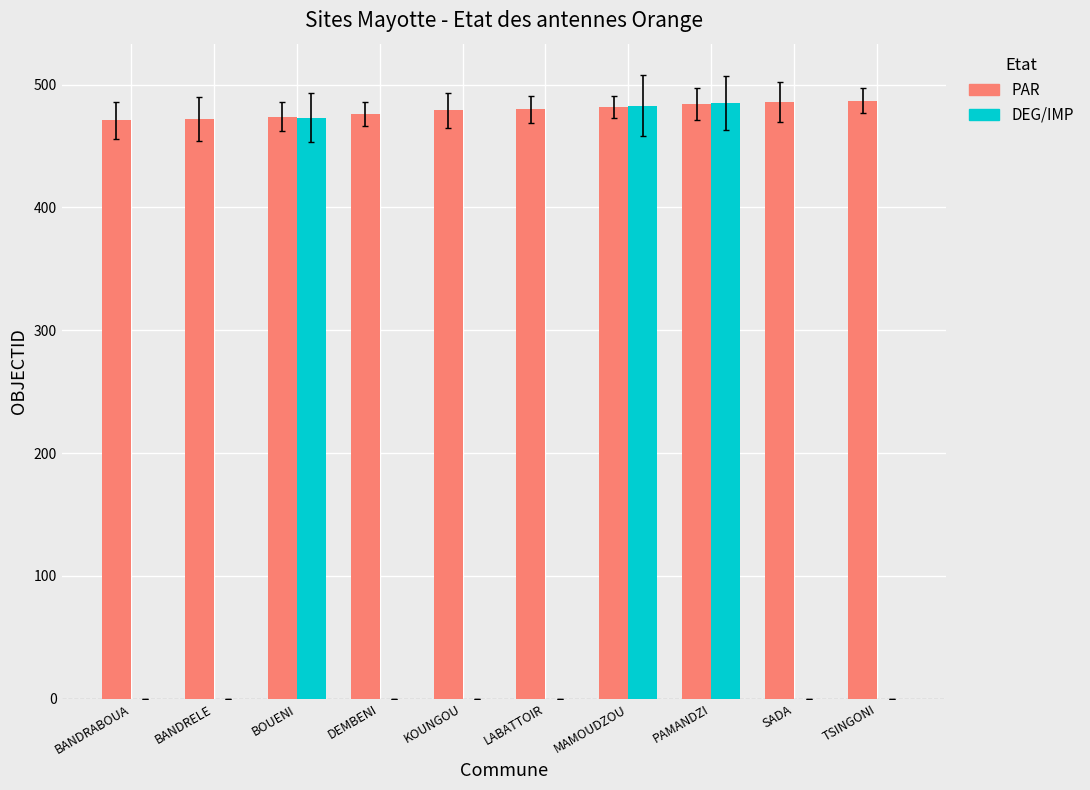

The DEG/IMP series shows 0 at LABATTOIR. True or false?

True